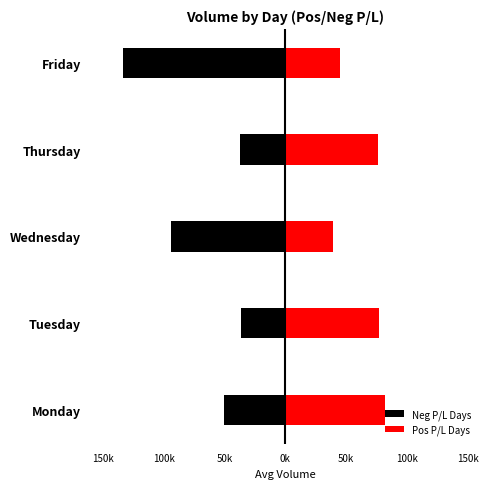

At how many categories does at least one series exceed -36235?

5